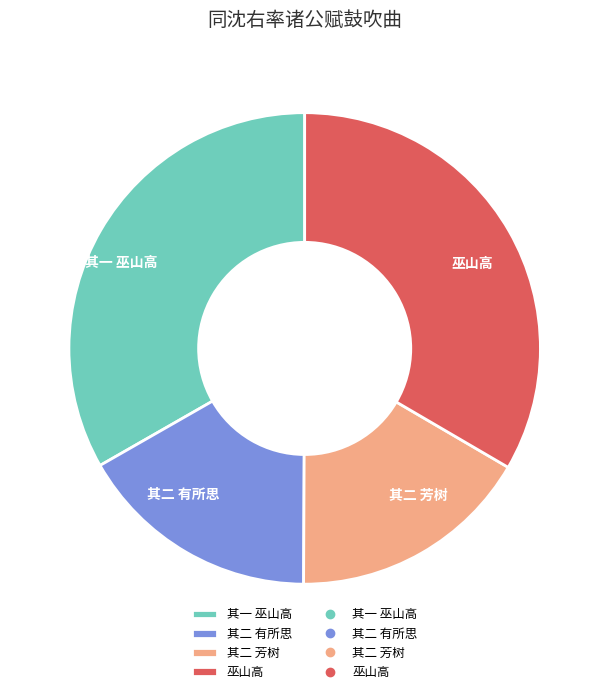

What is the ratio of the value at 其二 有所思 to the value at 其一 巫山高?

0.5